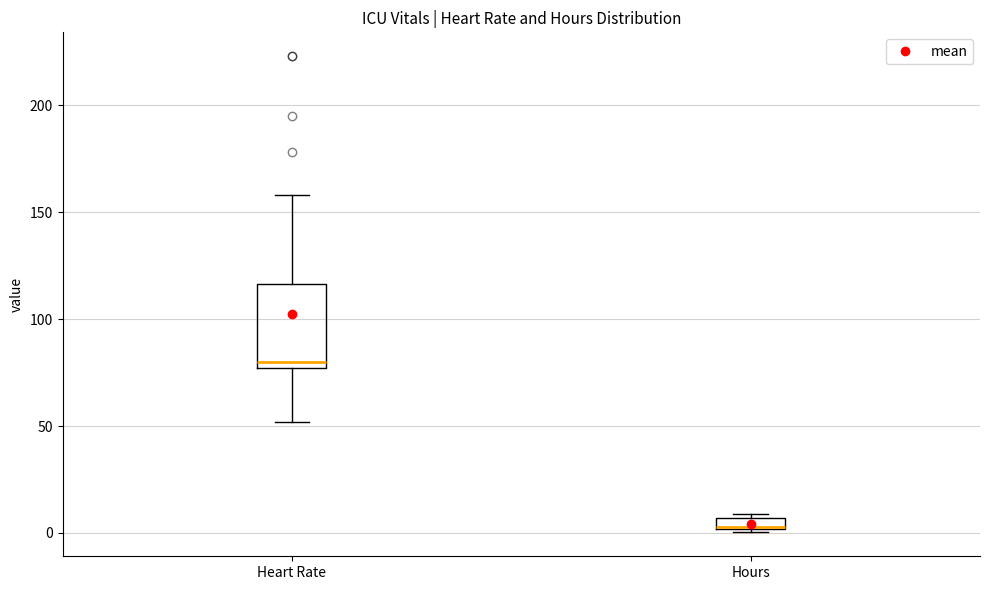

Where is the lower edge of the box for Hours on the y-axis? The values are not printed on the chart, so give them approximately, as read against the axis.

0